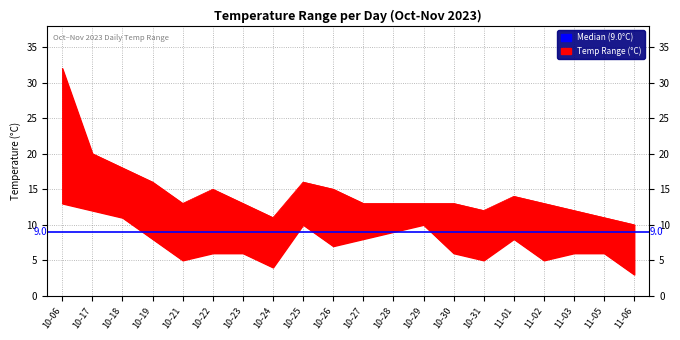

What is the label of the 1st point from the right?

11-06